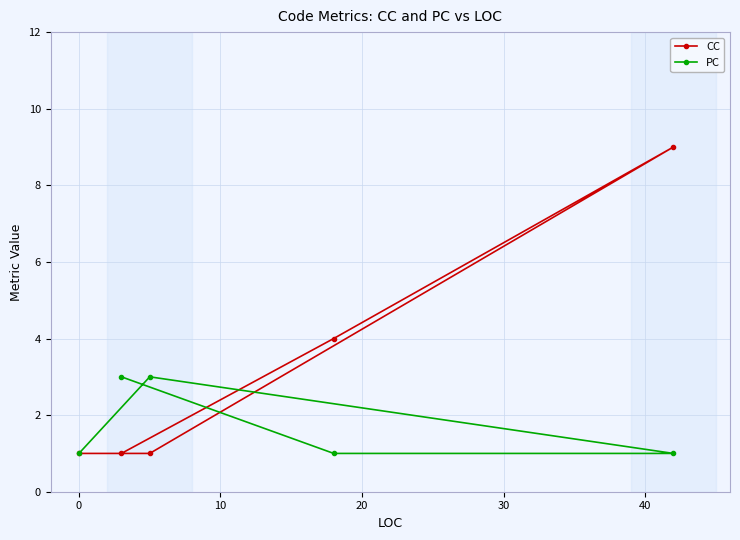

List the series in order of their overall mean, highest first.

CC, PC